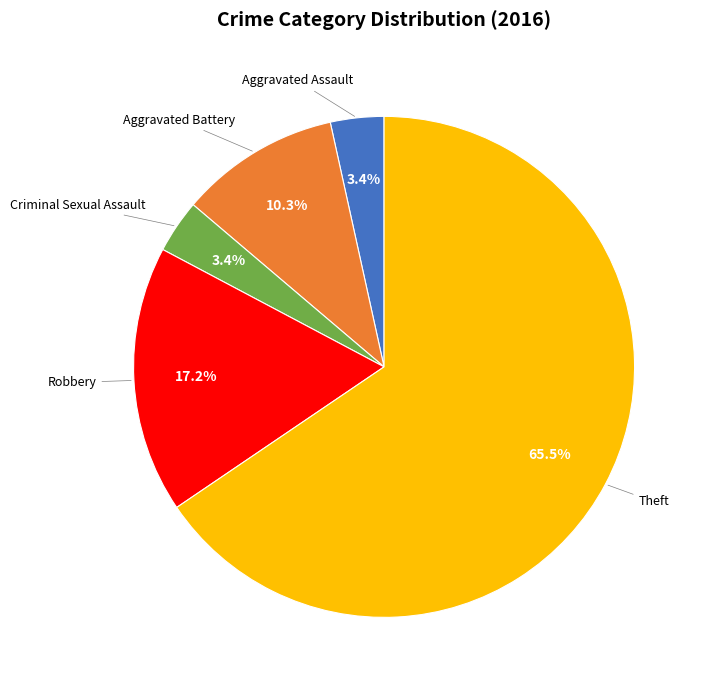

The Aggravated Battery slice represents 10% of the pie. True or false?

True